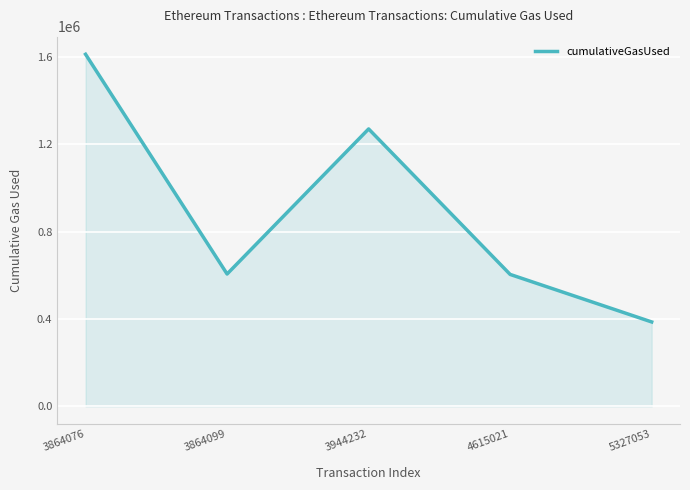

Count the number of categories in the chart.

5